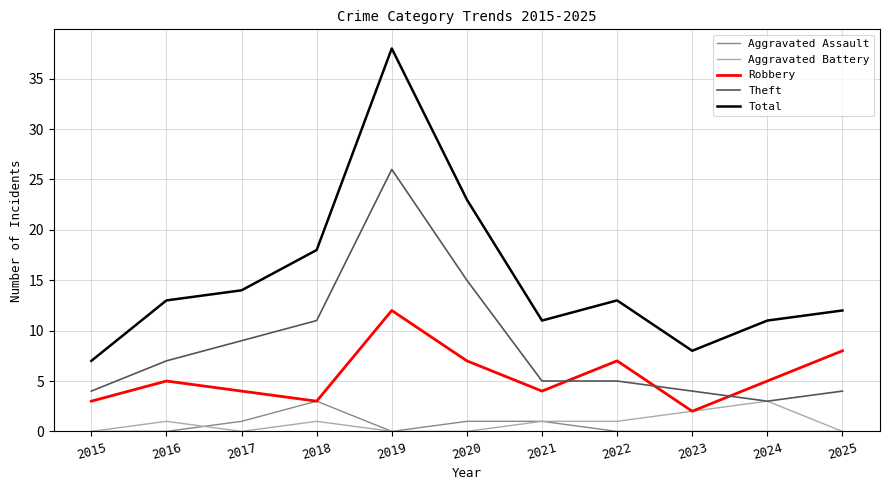

True or false: Aggravated Assault and Theft cross at least once.

False